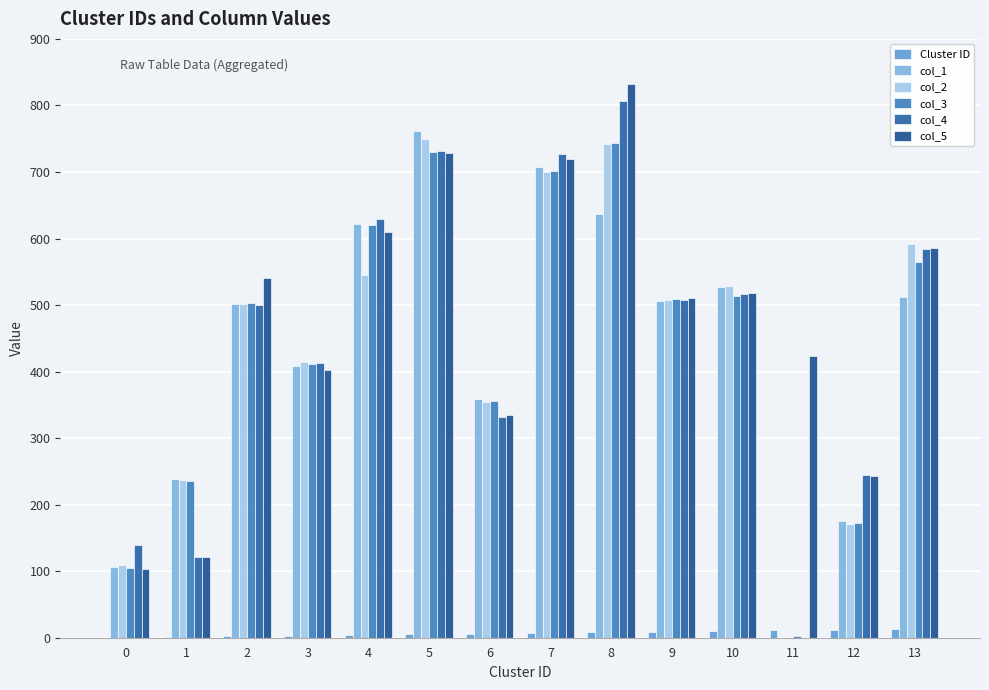

How many categories are shown in the chart?

14